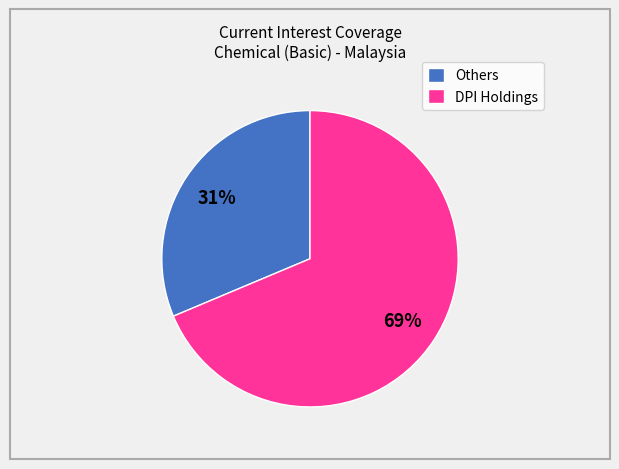

What is the largest slice in the pie chart?

DPI Holdings